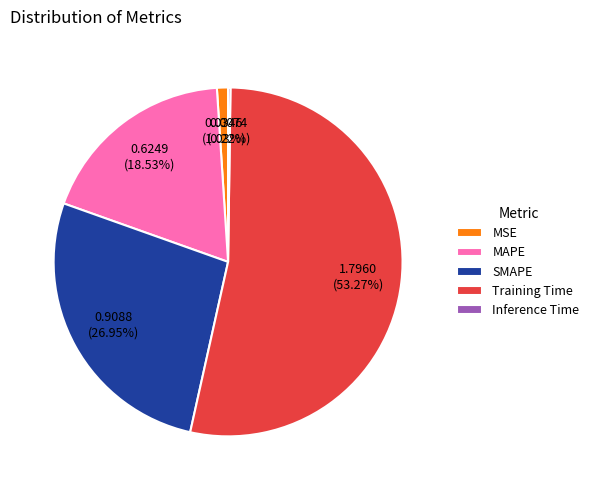

Which category has the biggest portion of the pie?

Training Time